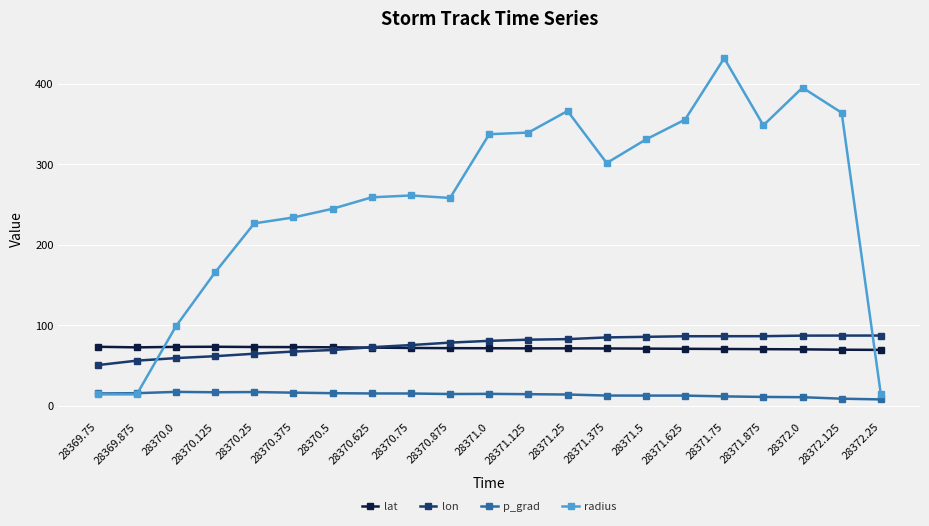

What position from the left is 28370.25?

5